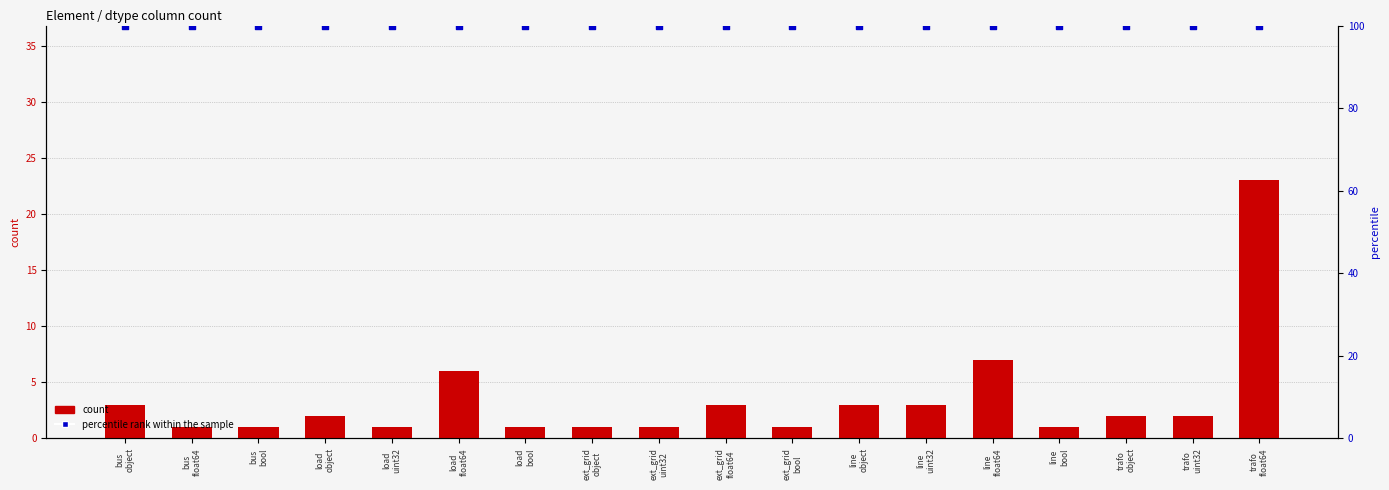

Which series reaches the minimum Y coordinate?

count